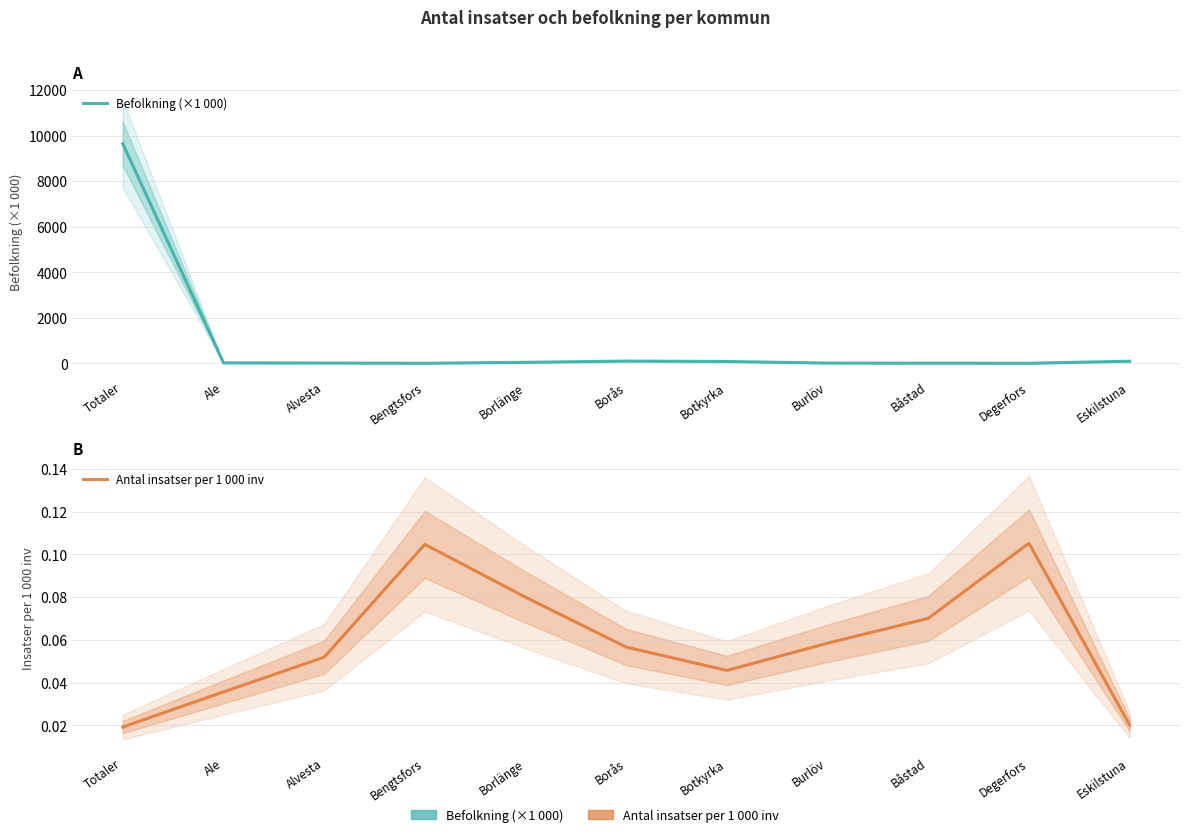

Reading left to right, extract all data points from this chart.

Befolkning (×1 000): Totaler=9644.9	Ale=28.1	Alvesta=19.3	Bengtsfors=9.6	Borlänge=50.0	Borås=106.0	Botkyrka=87.6	Burlöv=17.1	Båstad=14.3	Degerfors=9.5	Eskilstuna=99.7
Antal insatser per 1 000 inv: Totaler=0.0	Ale=0.0	Alvesta=0.1	Bengtsfors=0.1	Borlänge=0.1	Borås=0.1	Botkyrka=0.0	Burlöv=0.1	Båstad=0.1	Degerfors=0.1	Eskilstuna=0.0